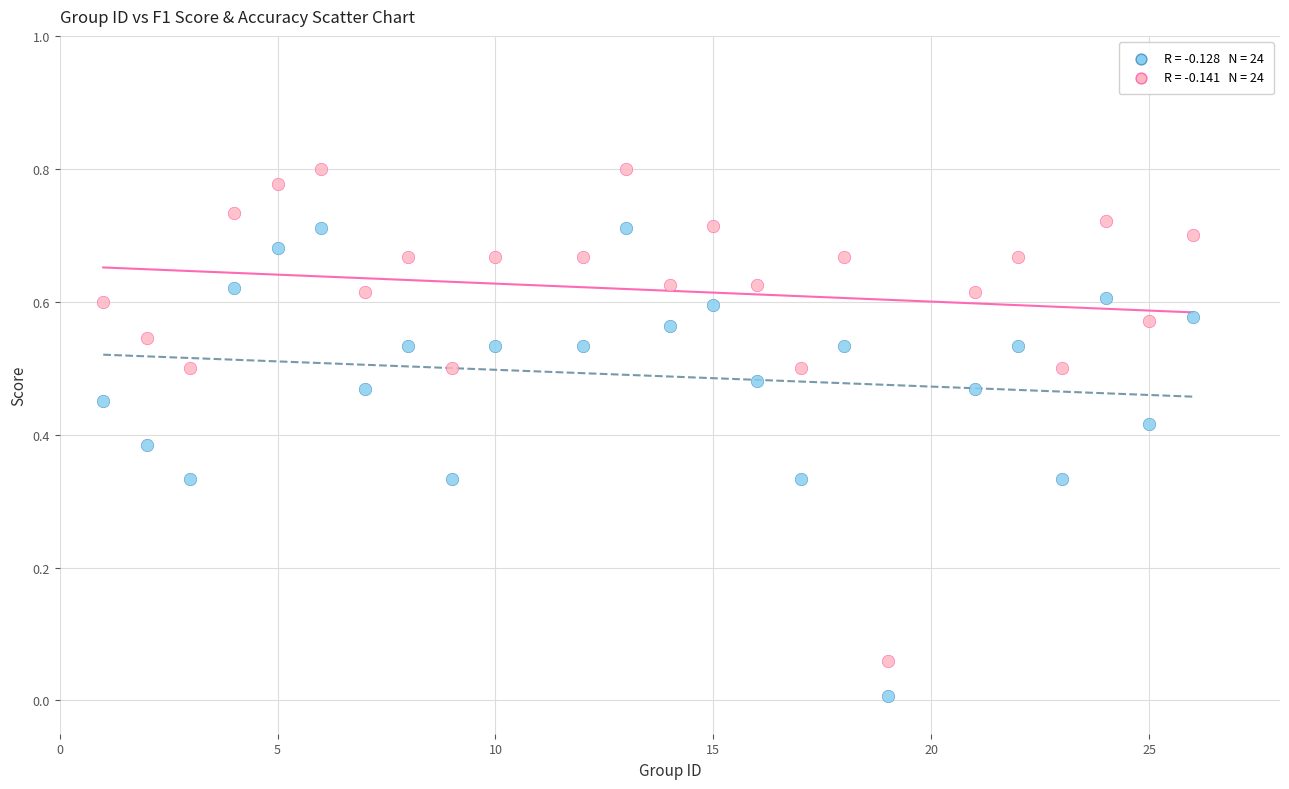

Across all data points, what is the range of X values (max minus min)?

25.0